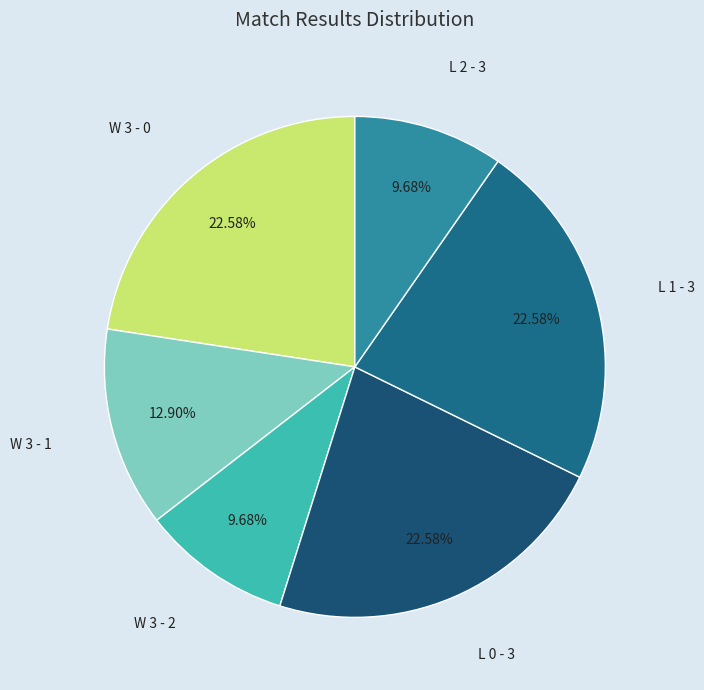

To the nearest percent, what is the difference between the largest and smallest slice percentages?

13%